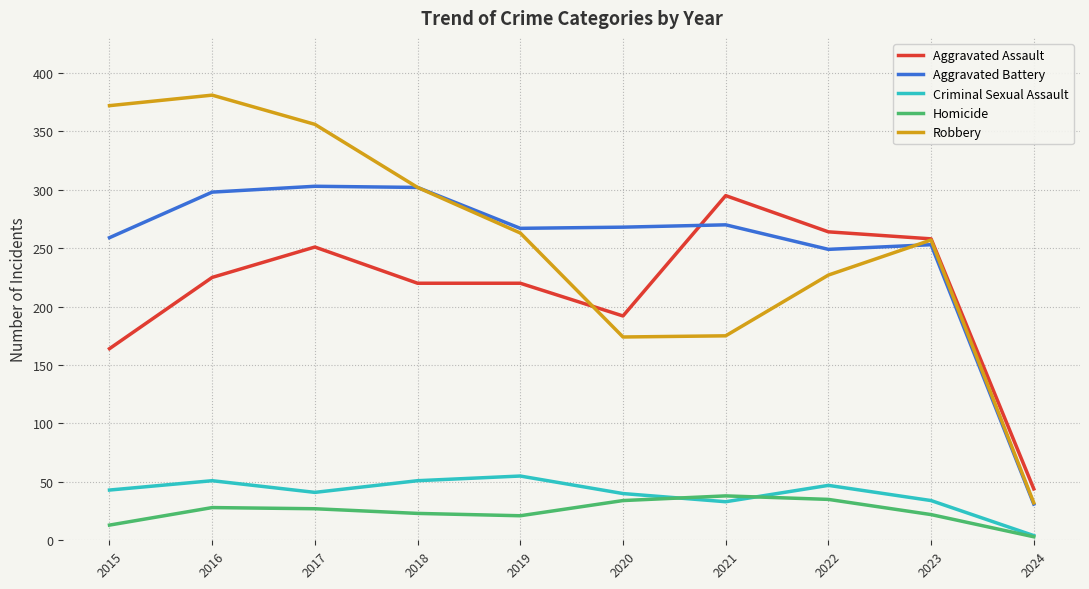

Which series has the largest range (max minus min)?

Robbery